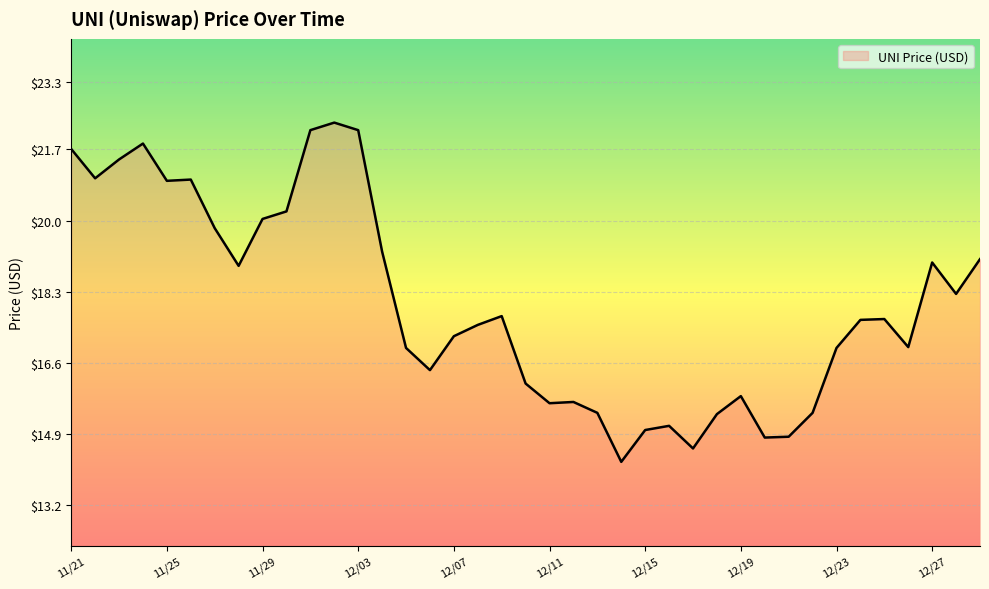

What is the maximum value shown in the chart?

22.3